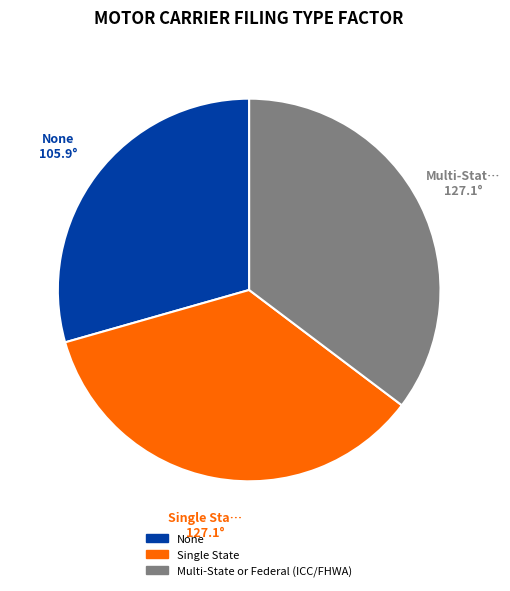

Which category has the smallest portion of the pie?

None